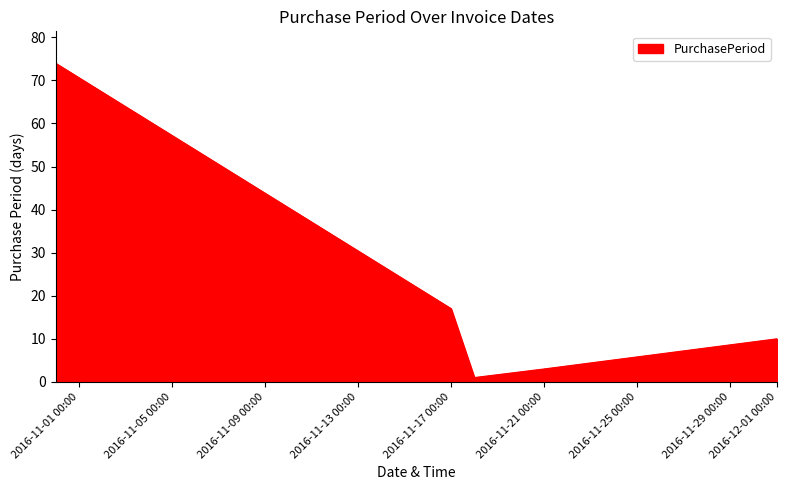

How many interior local valleys (lower than both neighbors) does the data have?

1